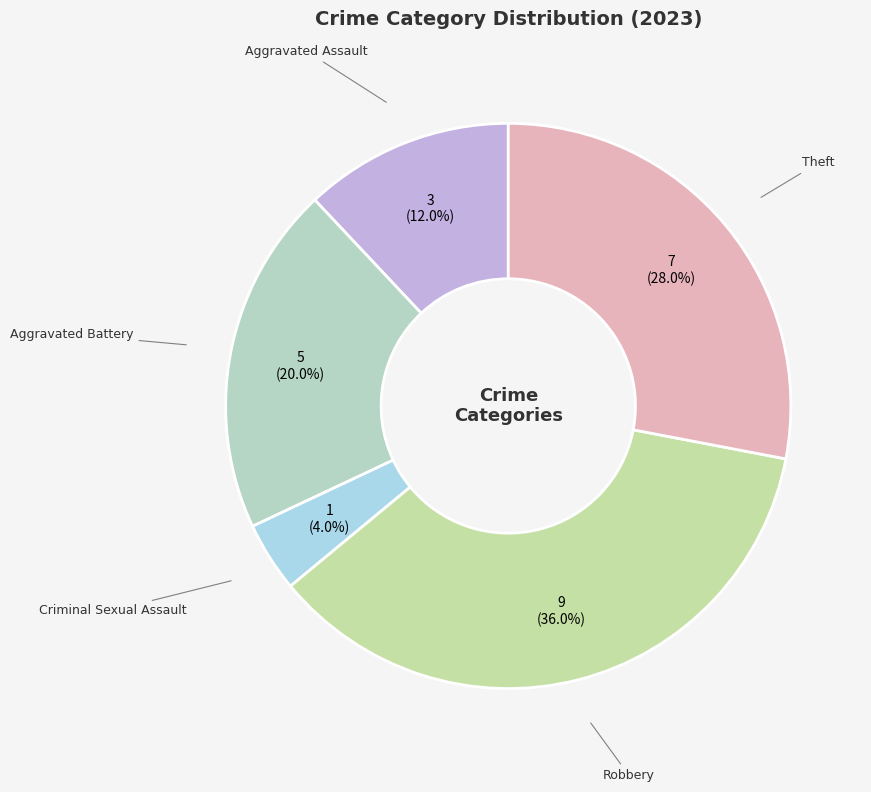

Does any single category account for the majority?

No